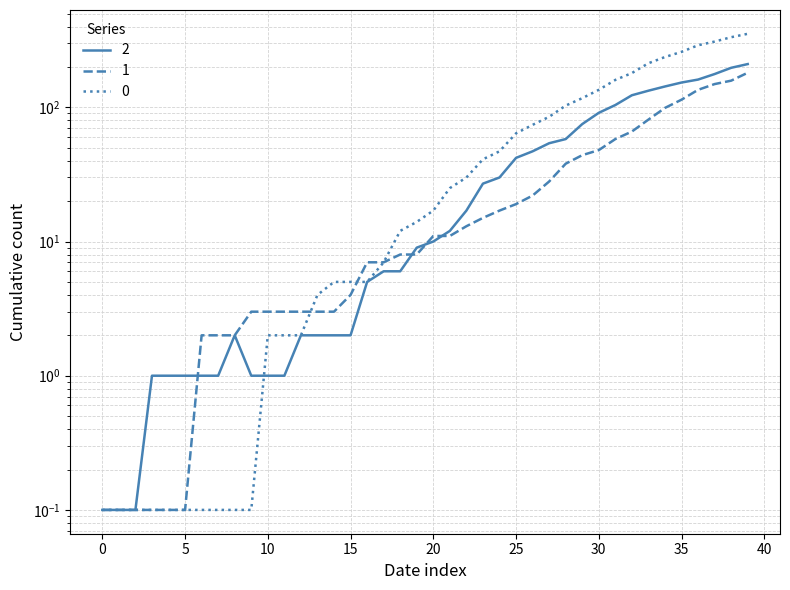

Is this an area chart (filled region under the line)?

No